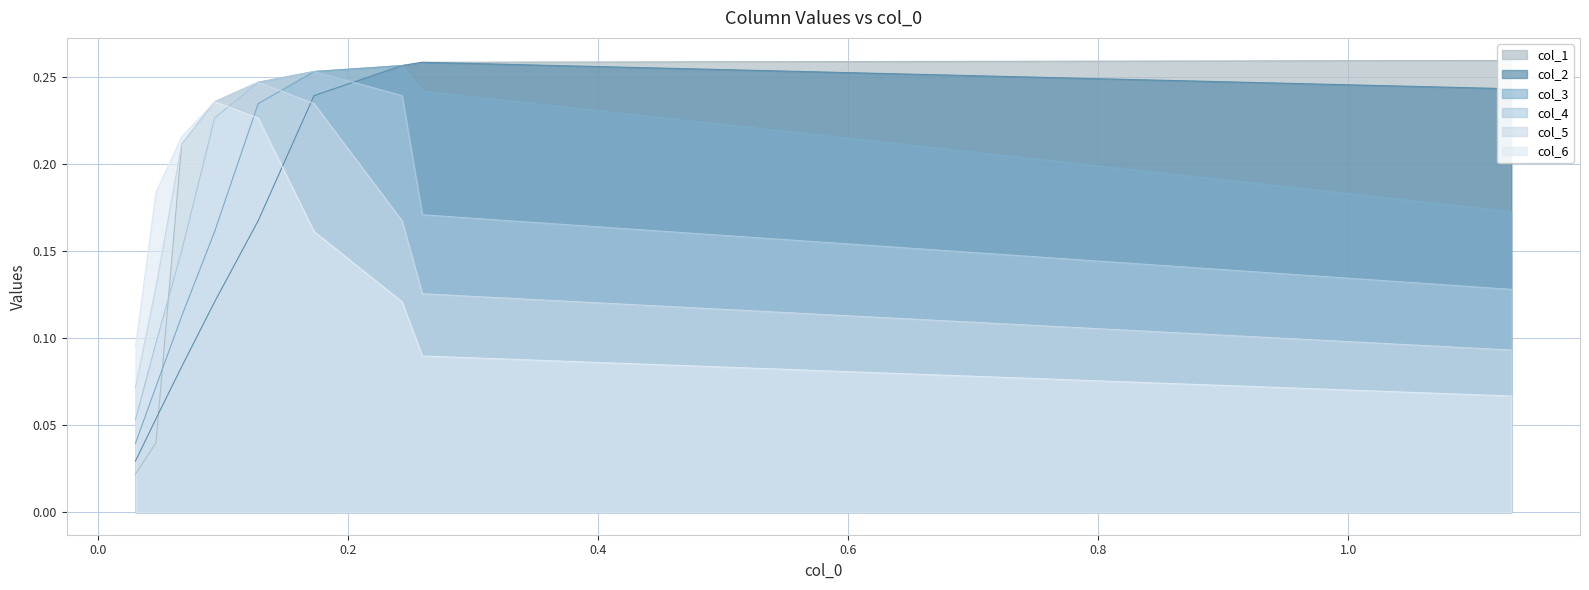

Rank the series by their maximum value, from highest to lowest.

col_1, col_2, col_3, col_4, col_5, col_6